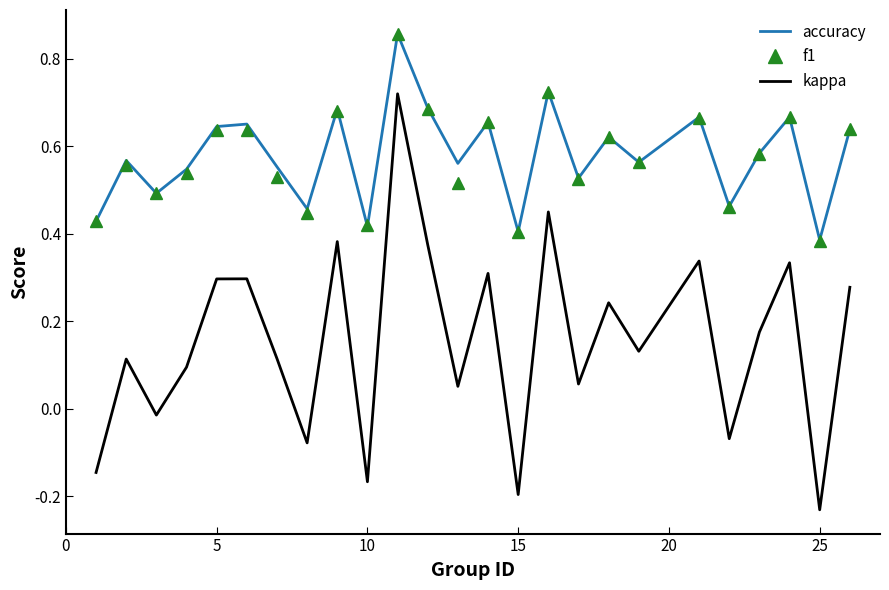

True or false: kappa and f1 cross at least once.

False